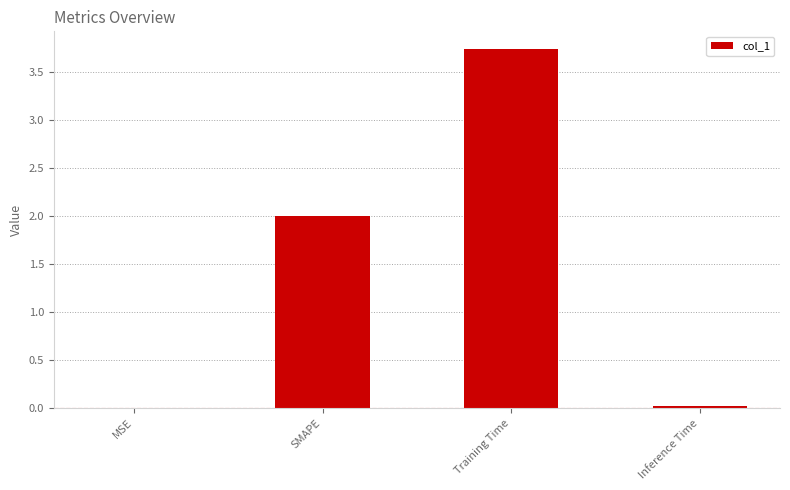

What is the maximum value shown in the chart?

3.7